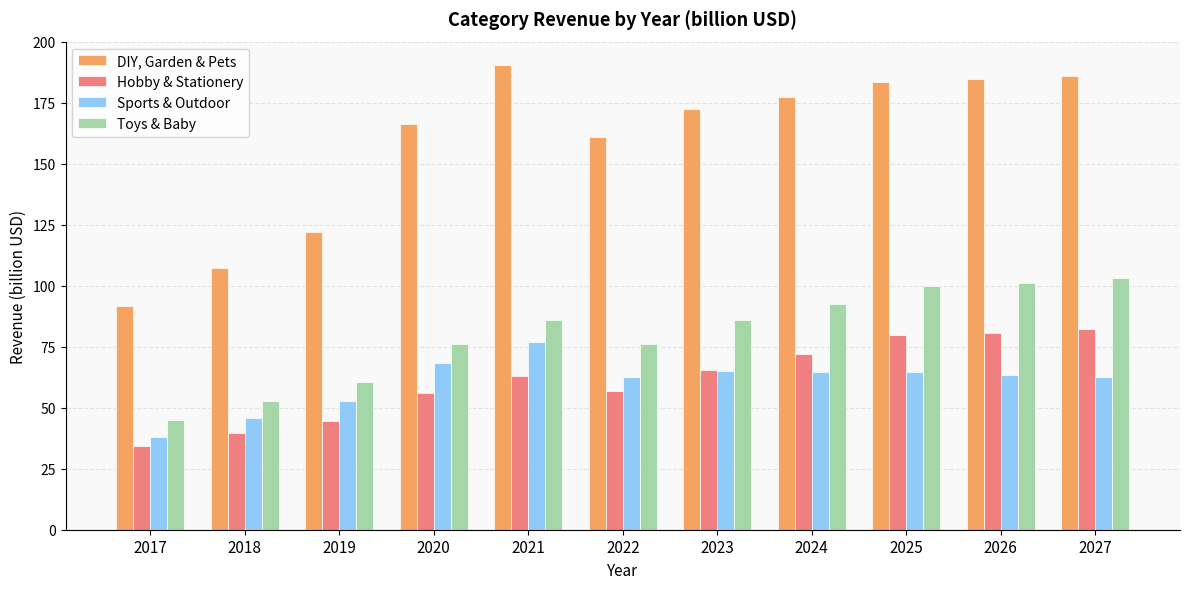

What is the difference between the maximum and minimum values in the Hobby & Stationery series?

48.4